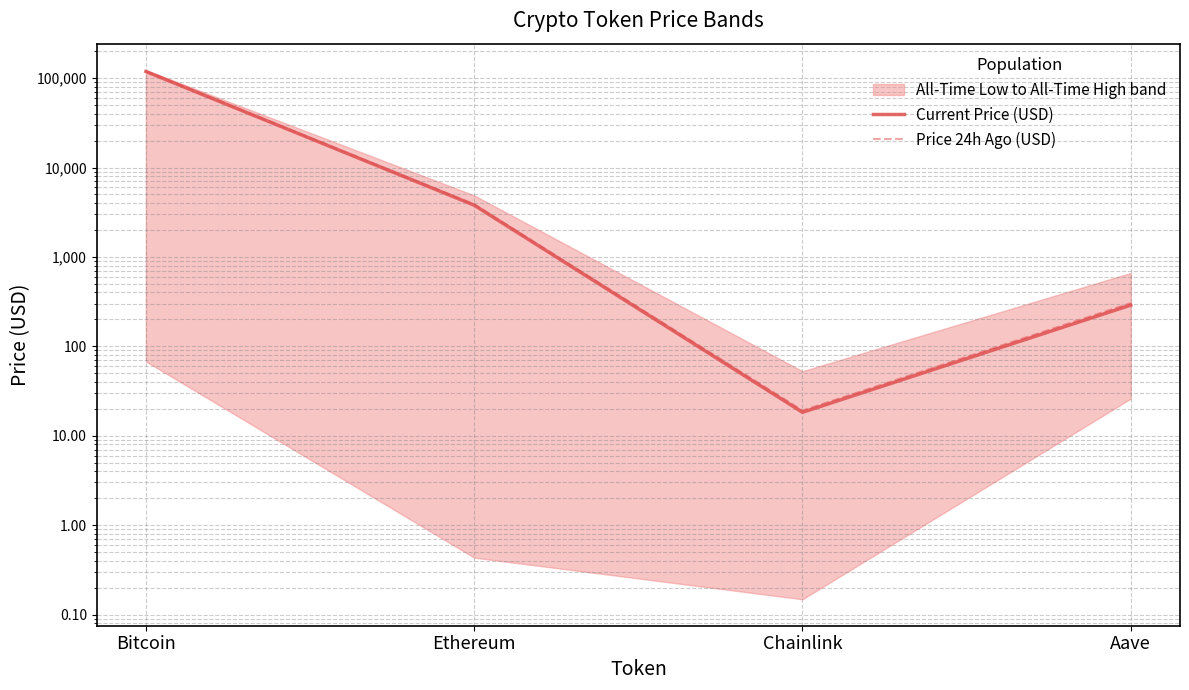

At which category is the sum across all series the highest?

Bitcoin